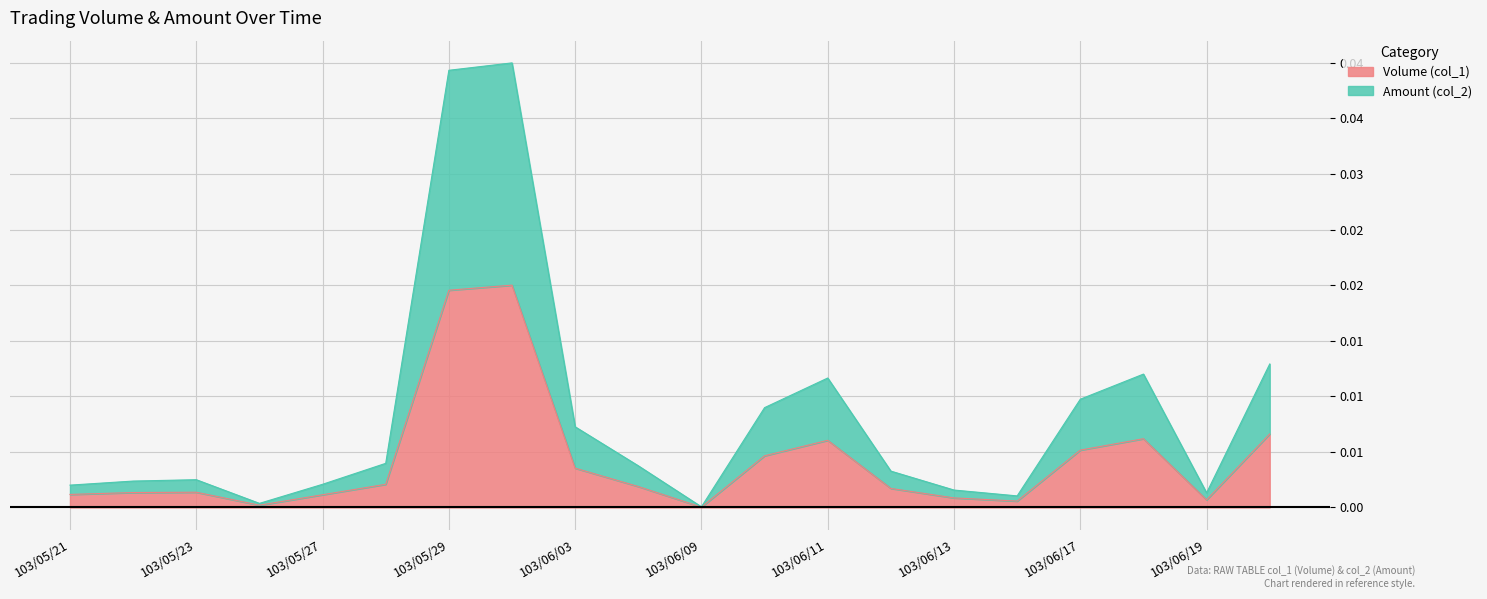

How many lines are shown in the chart?

2